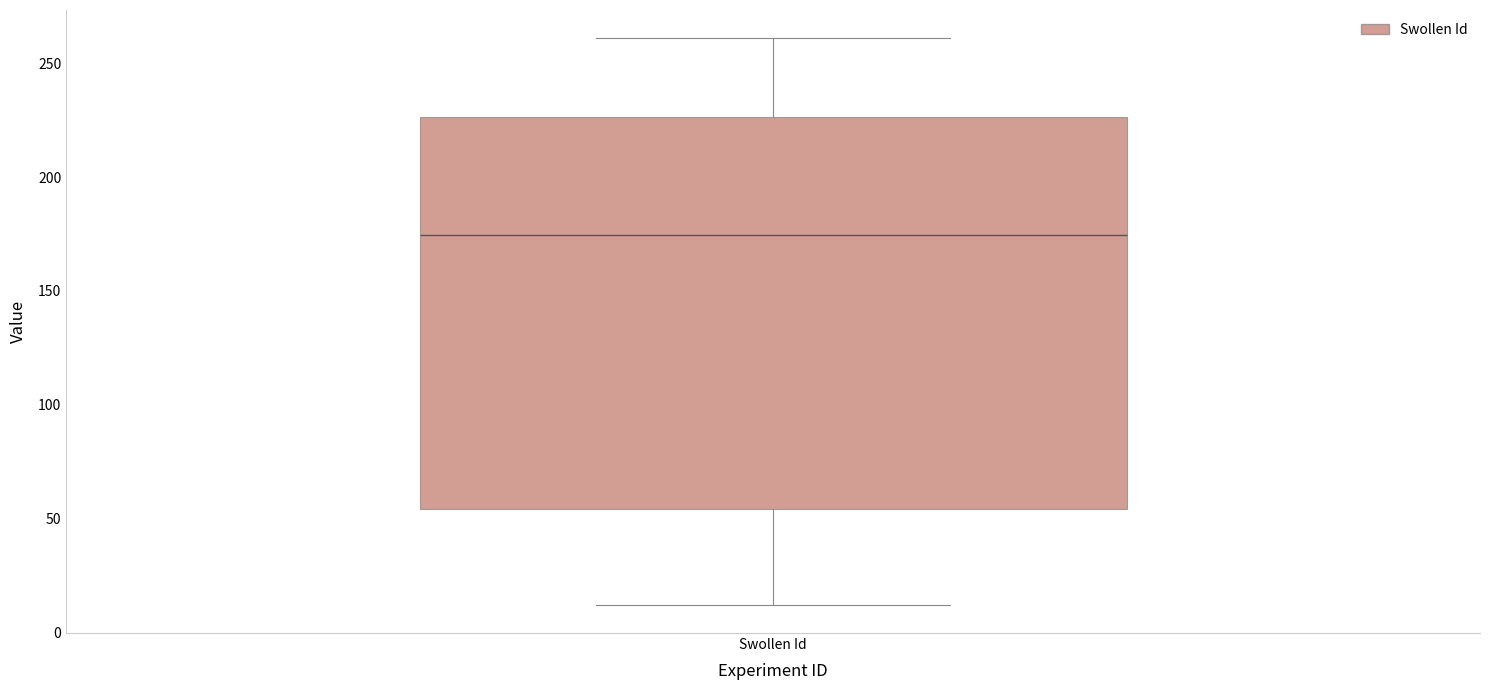

Read this box plot against the y-axis: the position of the median line, the range covered by the box, and the ends of both whiskers. The values are not printed on the chart, so give them approximately, as read against the axis.

median 175, box 55 to 225, whiskers 10 to 260